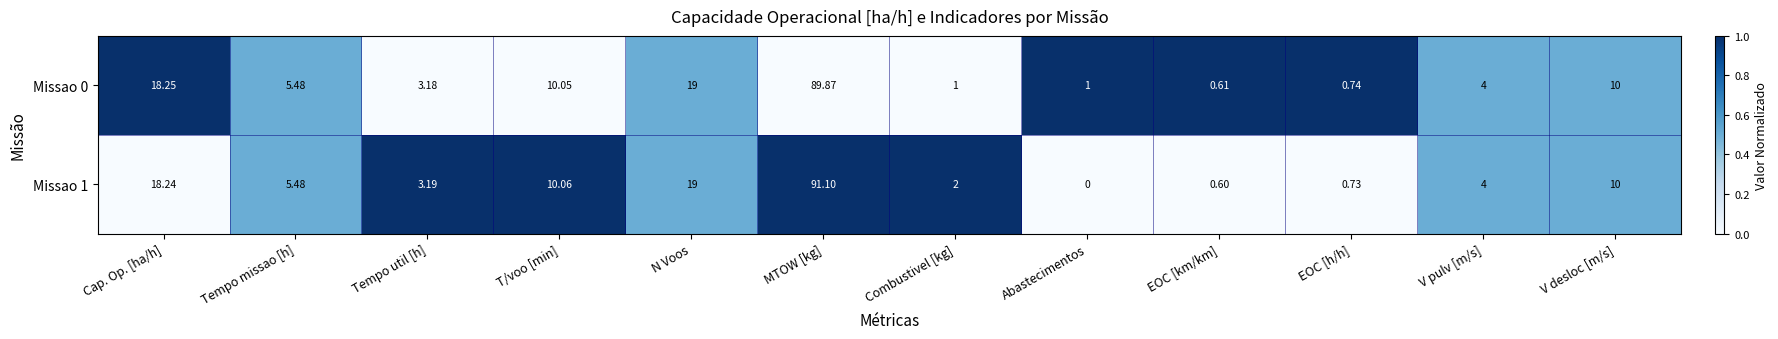

At which category is the sum across all series the highest?

MTOW [kg]